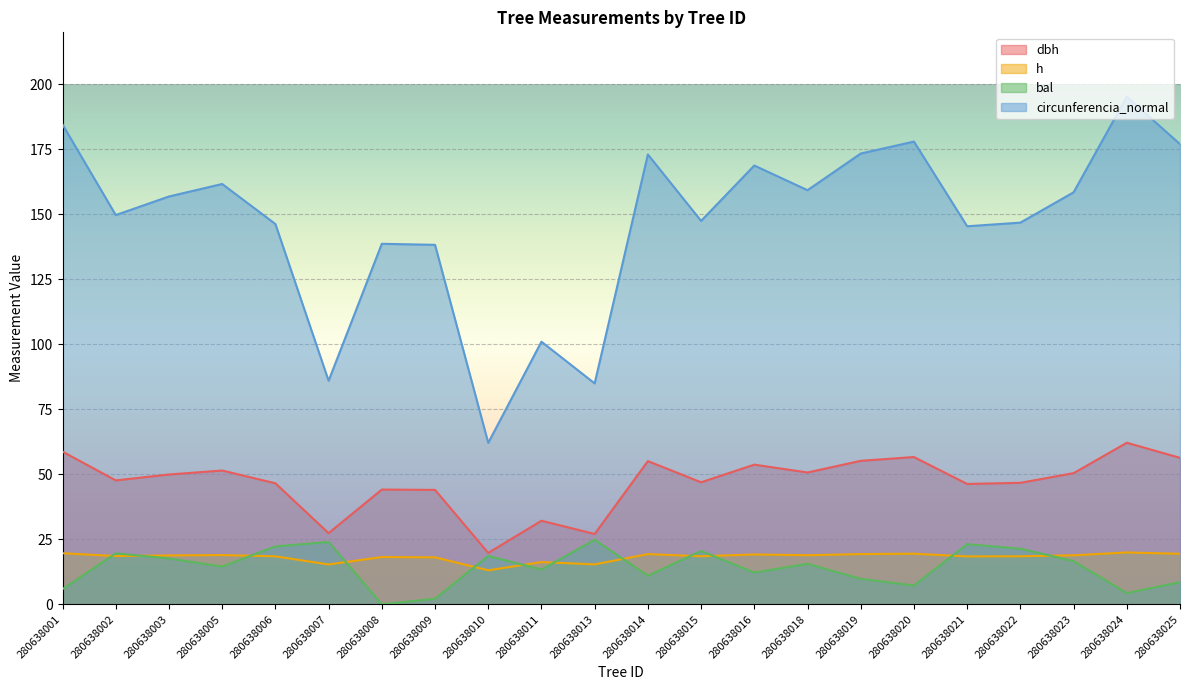

What is the value of the bal point at the 6th from the left?

24.0